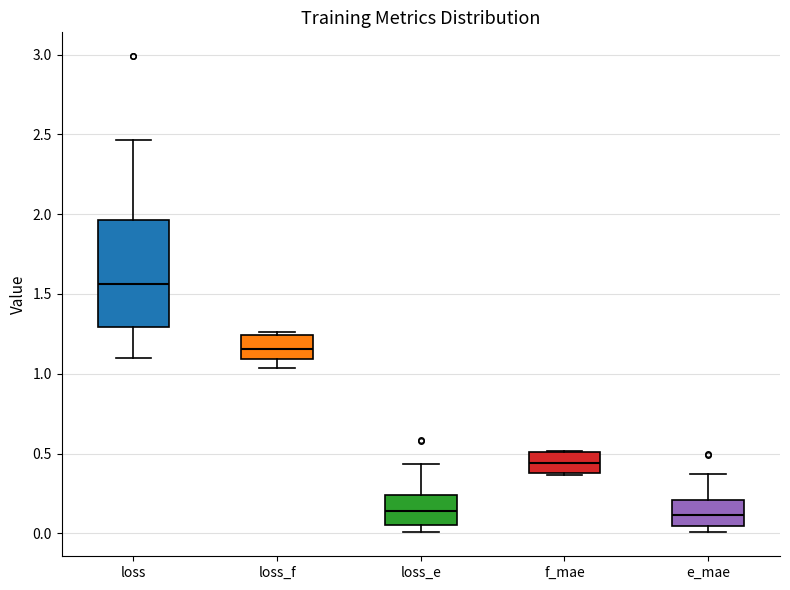

Where does the median line of the box for e_mae sit on the y-axis? The values are not printed on the chart, so give them approximately, as read against the axis.

0.10